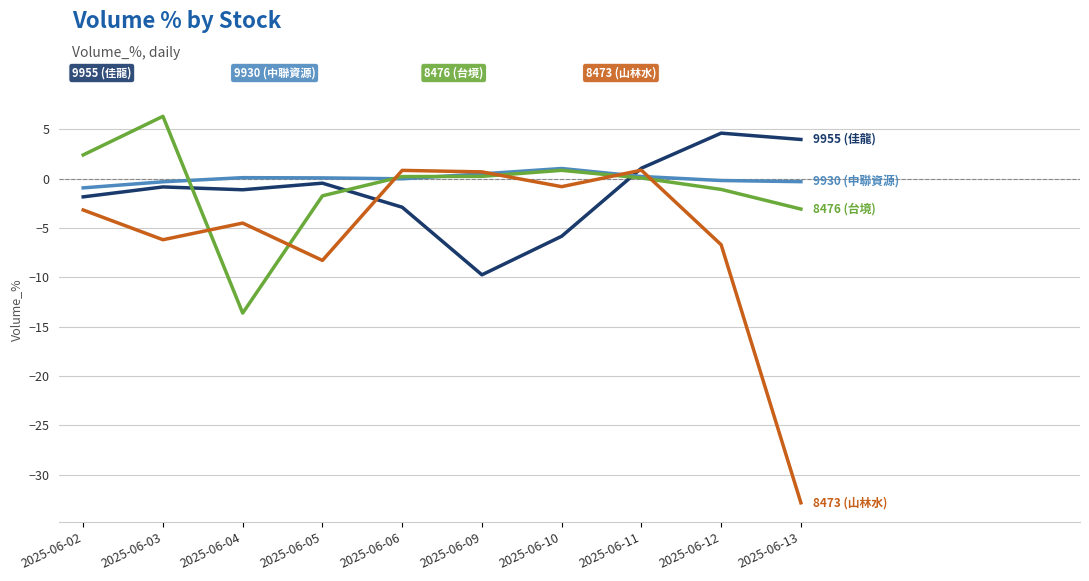

What is the smallest value displayed?

-32.9